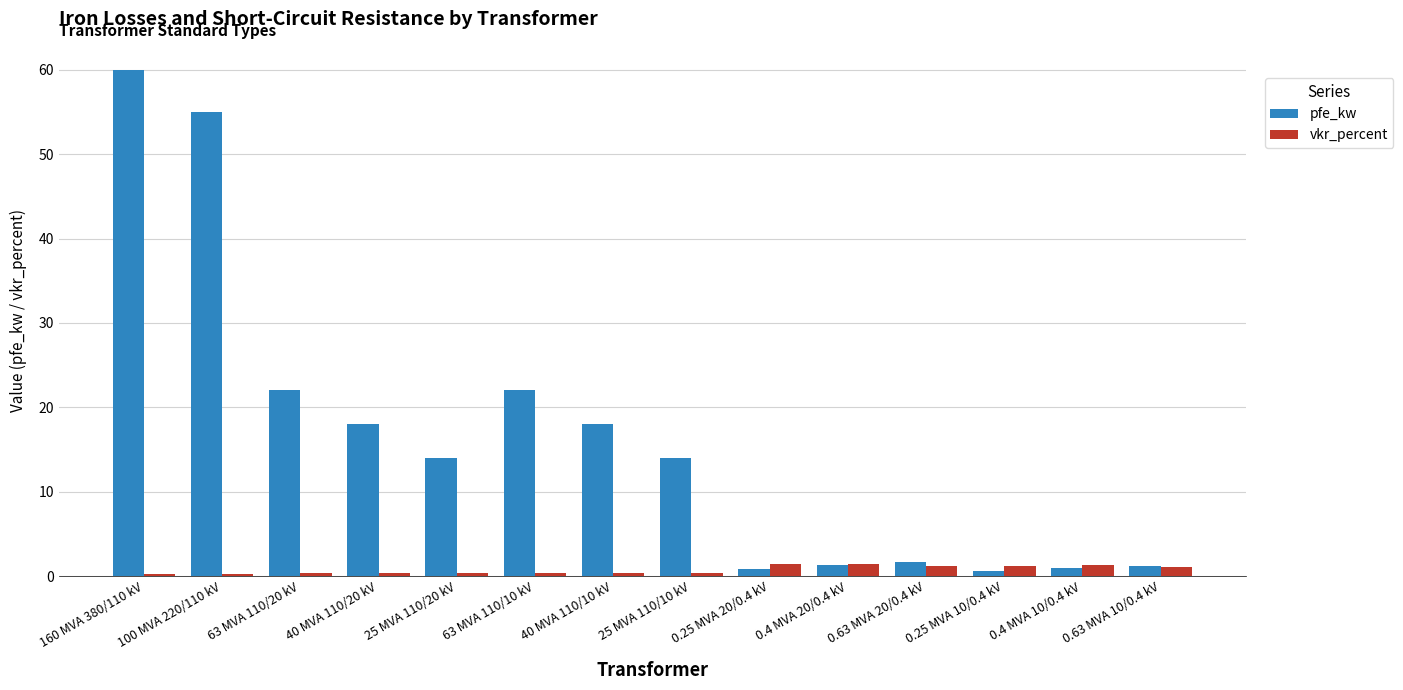

Which series has the largest range (max minus min)?

pfe_kw